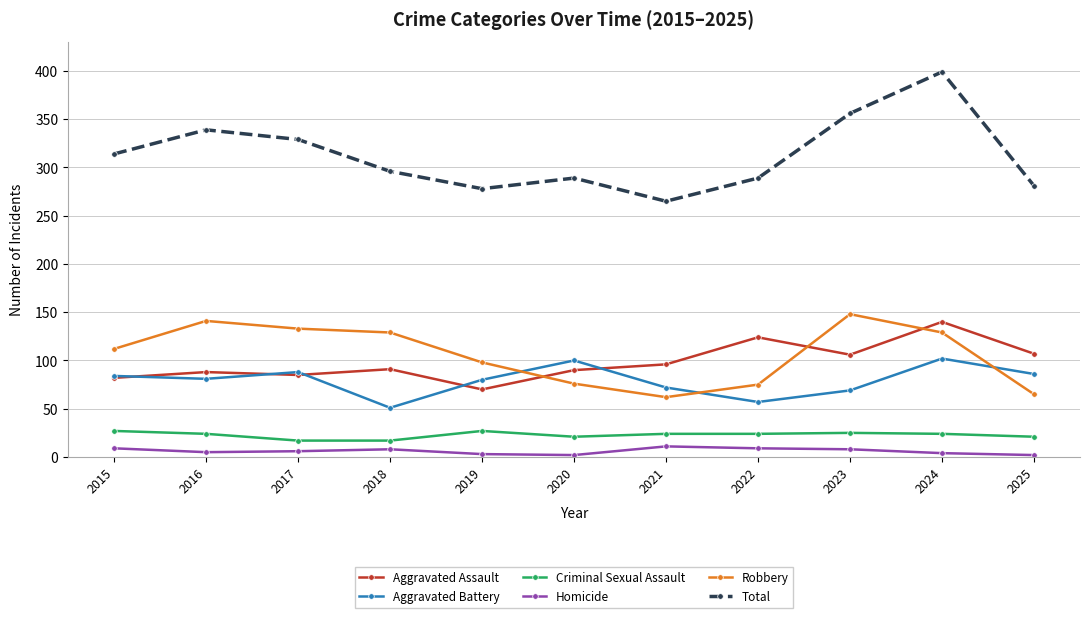

True or false: Robbery has more than 1 points higher than both neighbors.

True